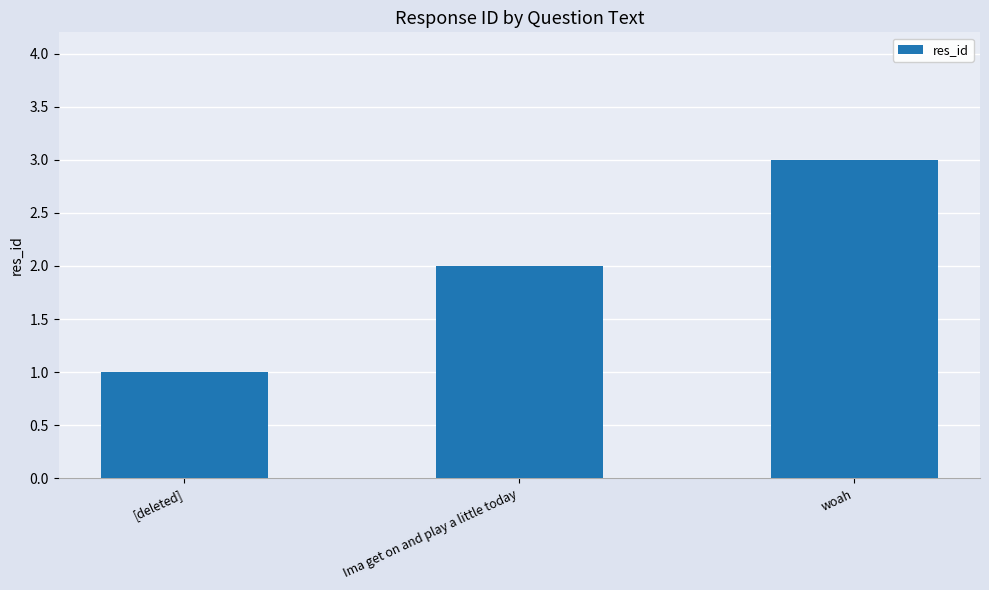

What is the label of the 2nd bar from the right?

Ima get on and play a little today